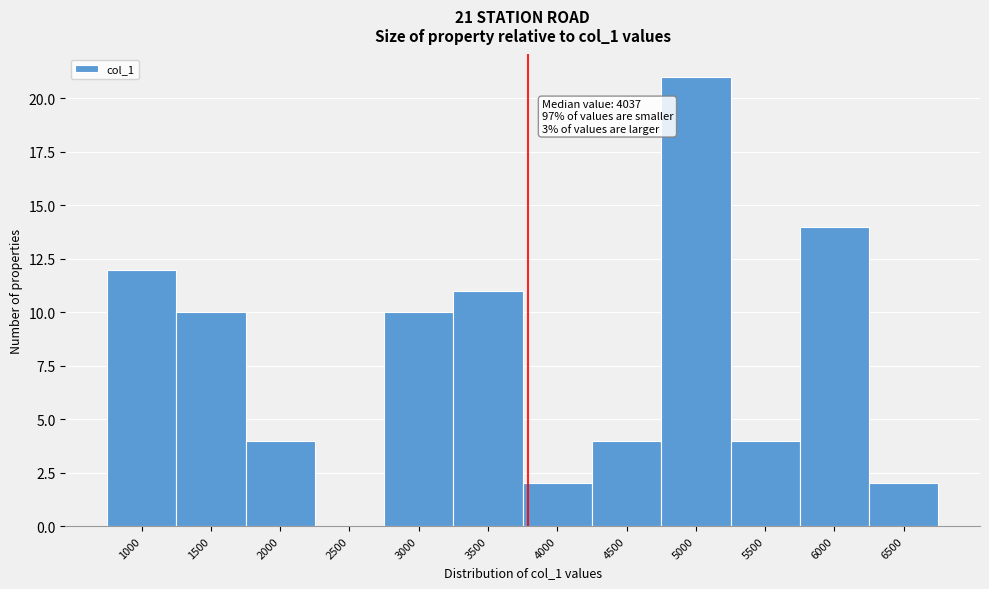

Reading left to right, what are all the values shown in this chart?

1000=12	1500=10	2000=4	2500=0	3000=10	3500=11	4000=2	4500=4	5000=21	5500=4	6000=14	6500=2